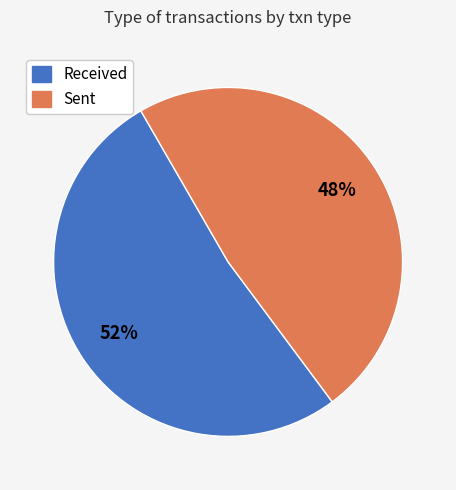

To the nearest percent, what is the average slice percentage?

50%